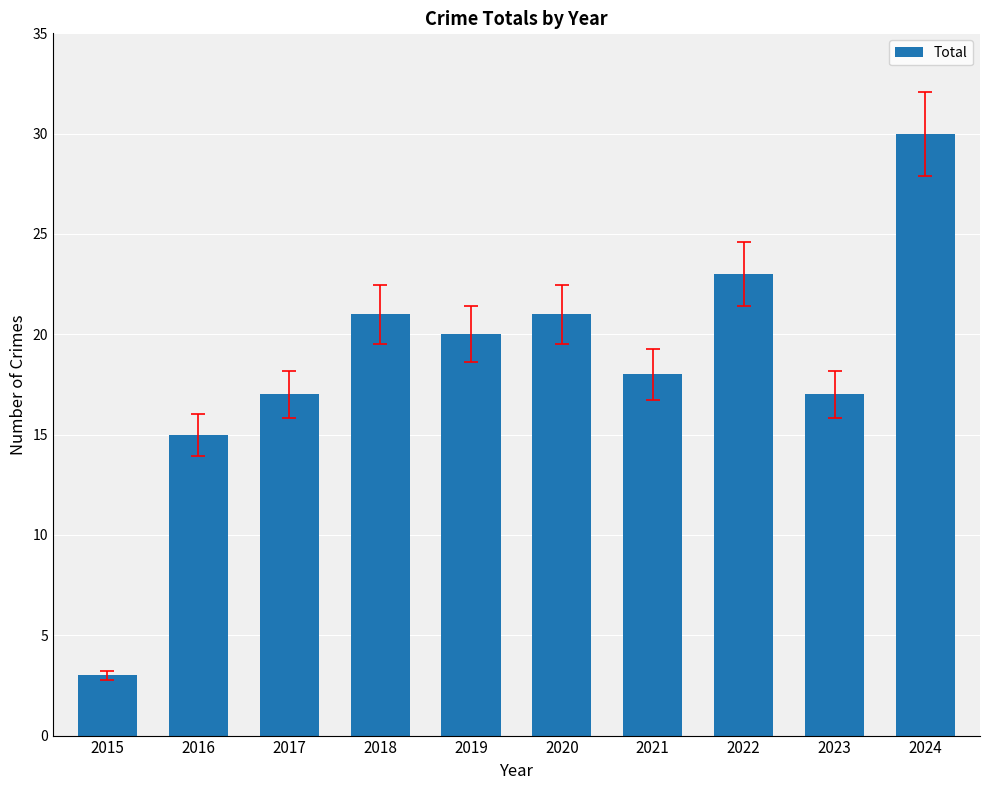

What is the sum of all values?

185